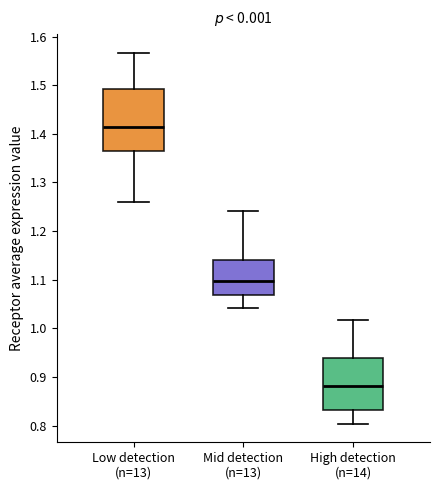

Comparing the boxes themselves (not the whiskers), which one is the tallest?

Low detection (n=13)